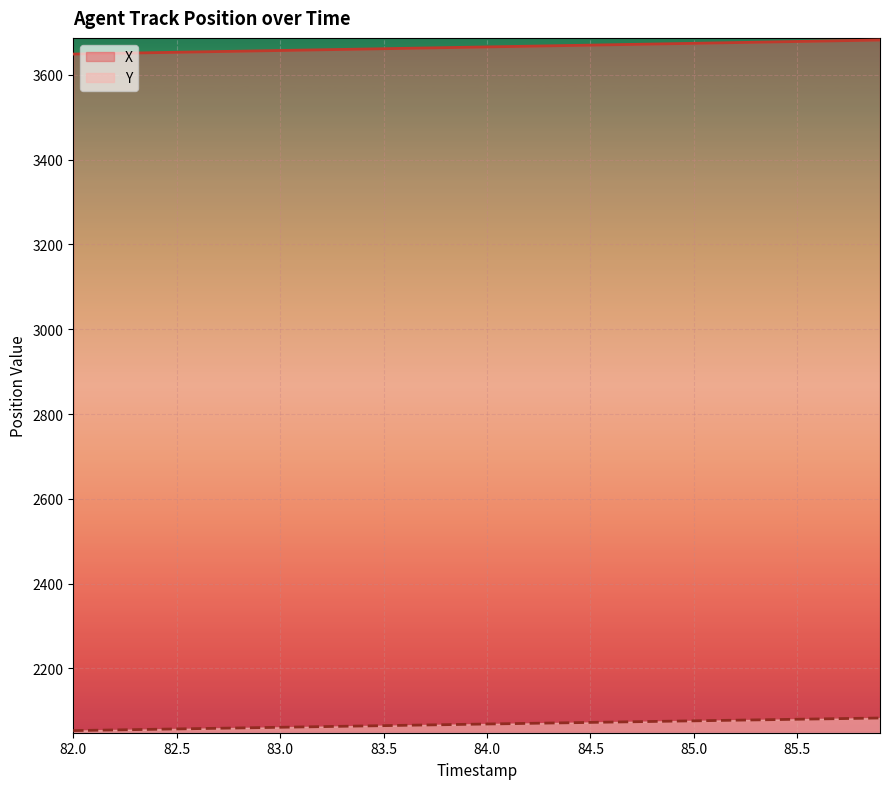

How many lines are shown in the chart?

2